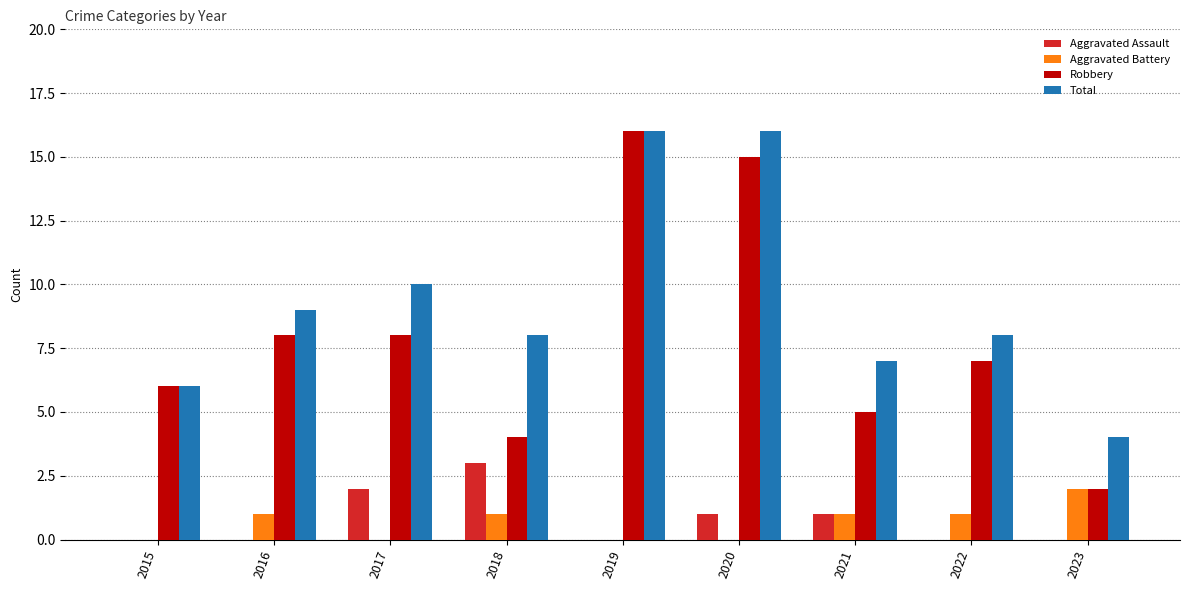

What is the total value across all series at 2018?

16